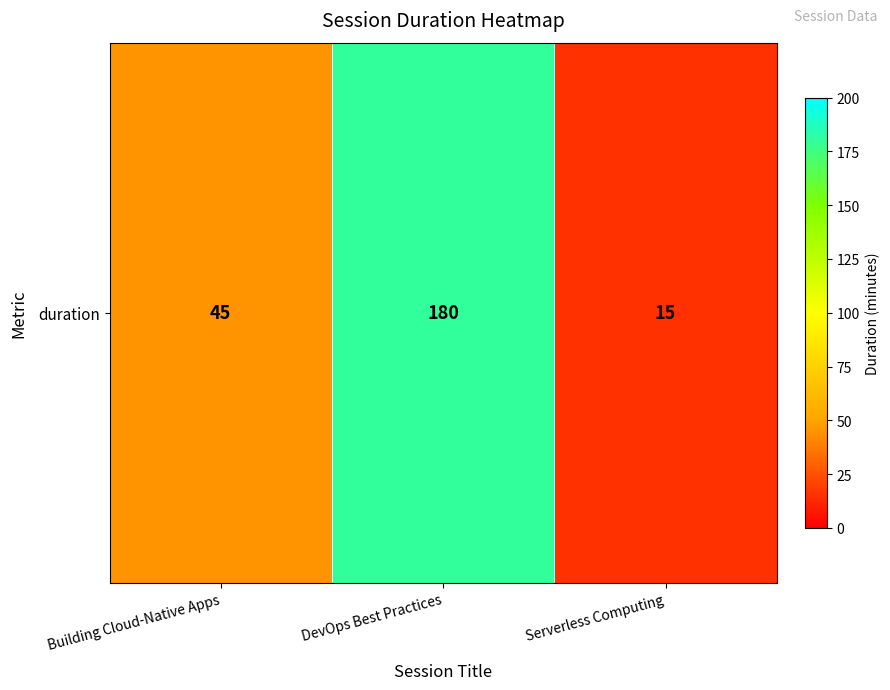

What is the difference between the maximum and minimum values?

165